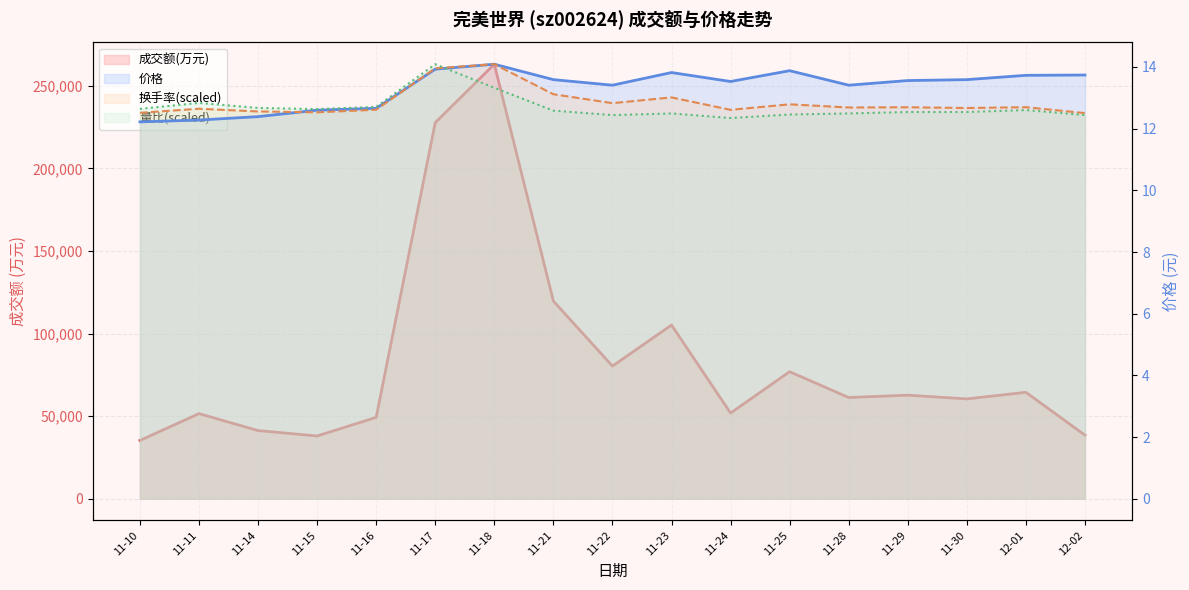

True or false: 换手率 and 量比 cross at least once.

True